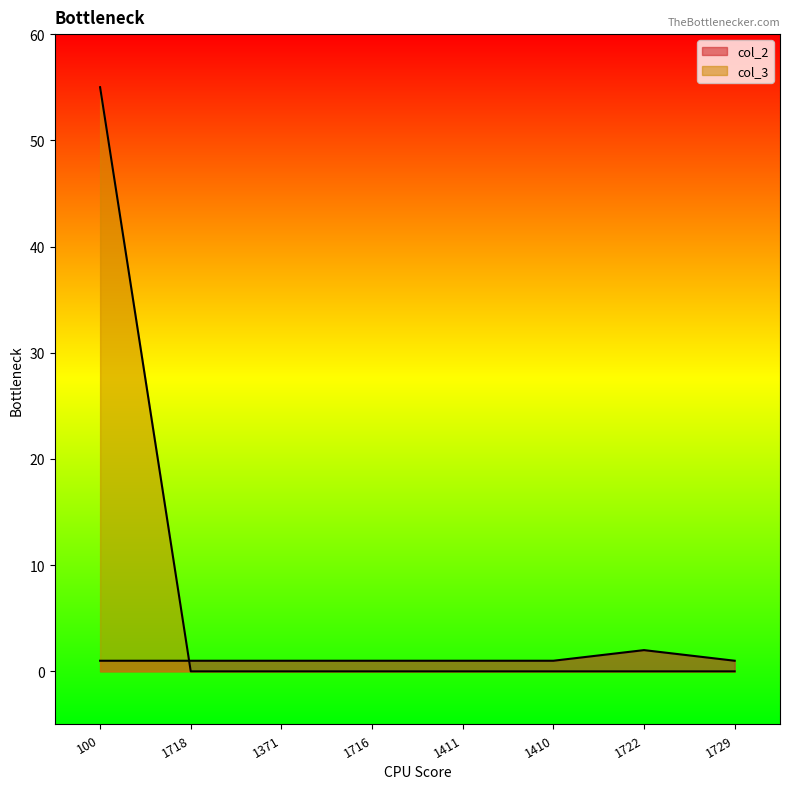

Is it true that col_2 equals 0 at 100?

False